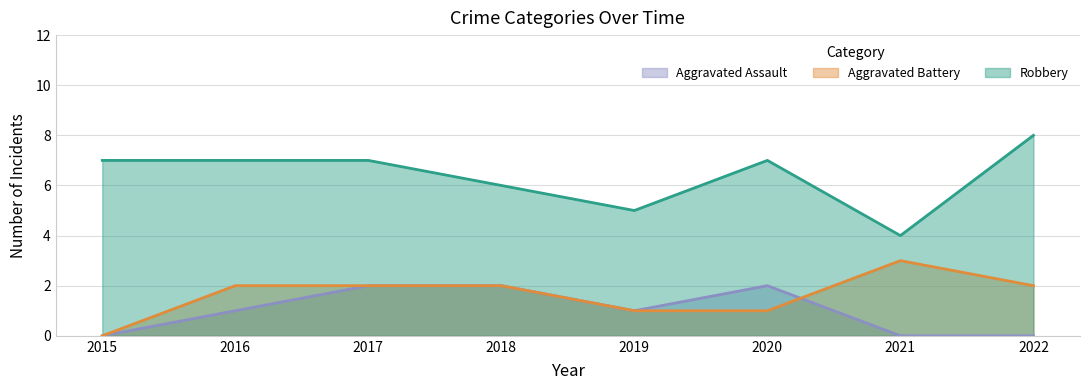

What is the difference between the second highest and minimum values in the Robbery series?

3